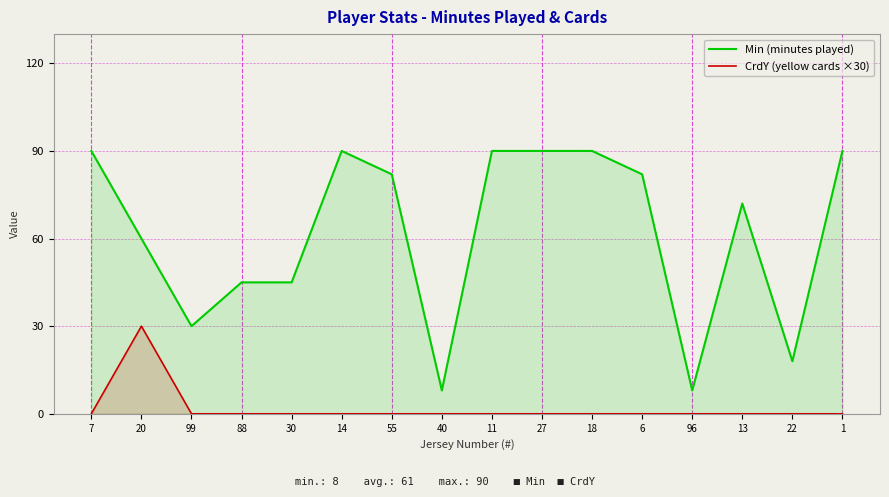

Is it true that CrdY (yellow cards ×30) equals -17 at 18?

False